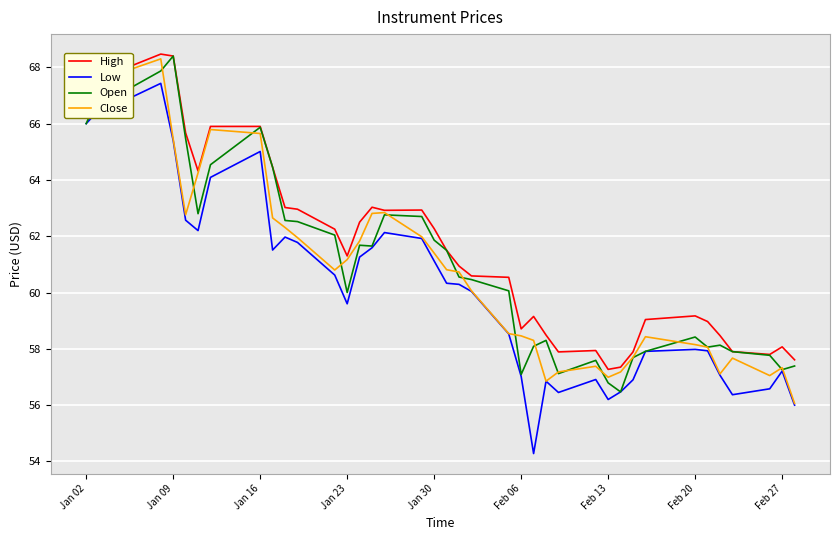

What are all the series names shown in the legend?

High, Low, Open, Close